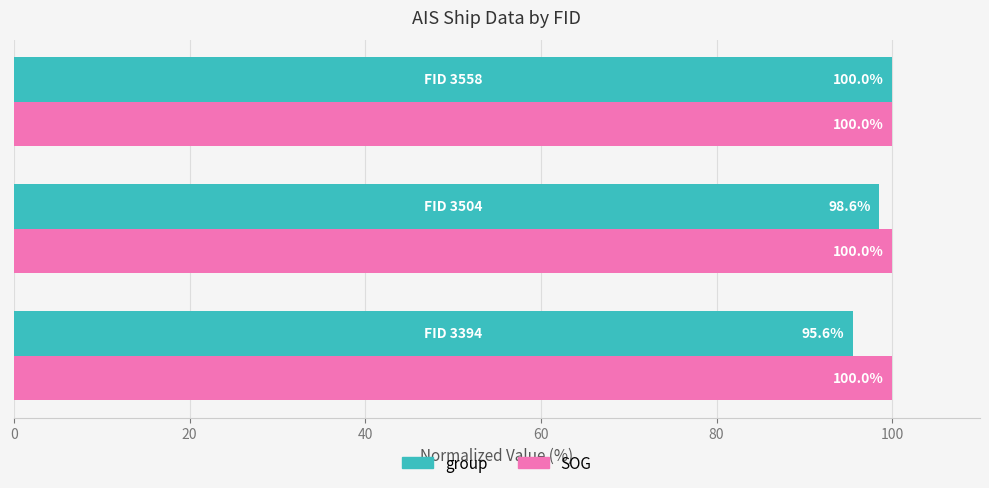

Which series has the largest total across all categories?

SOG